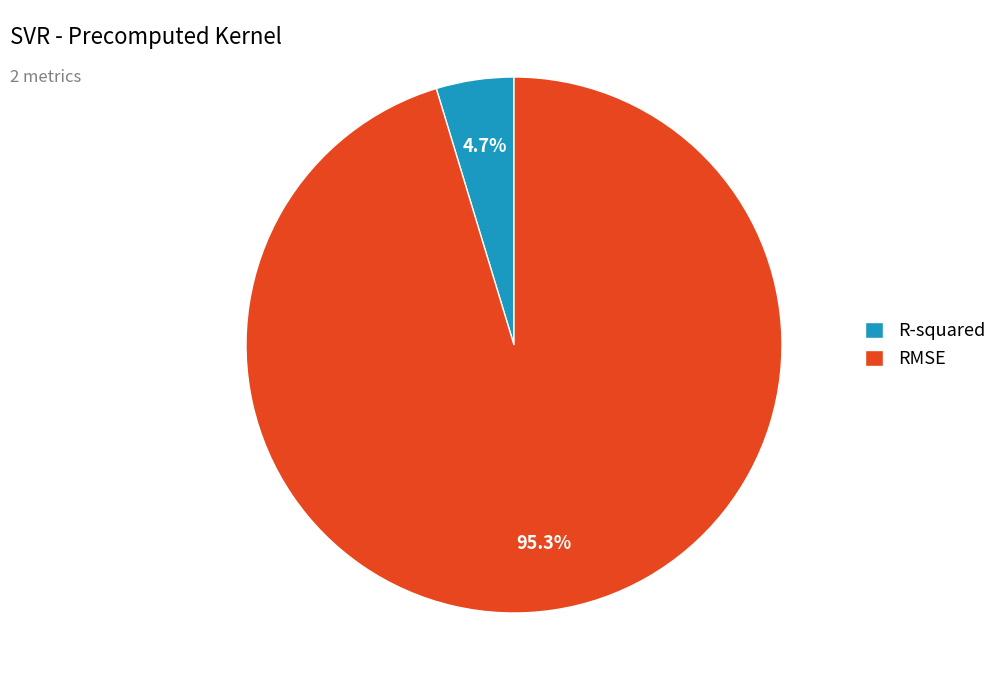

Is it true that RMSE is 84% of the pie?

False